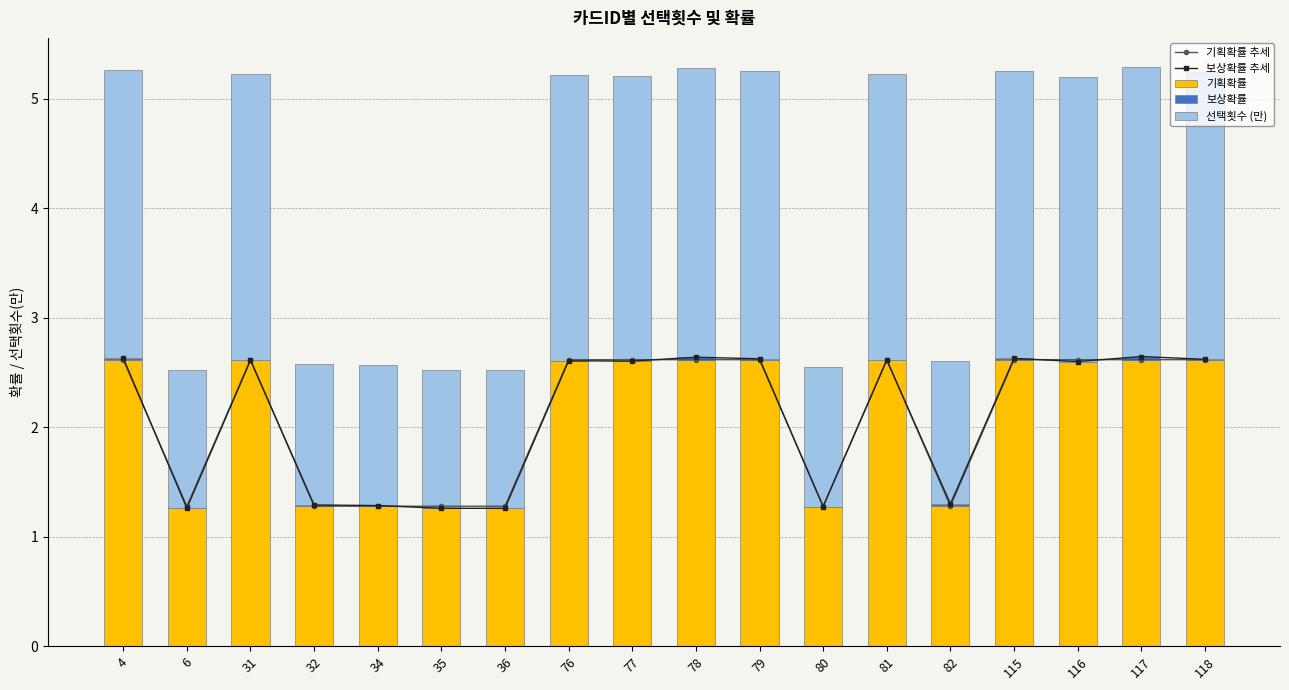

What is the sum of all 기획확률 추세 values?

37.8